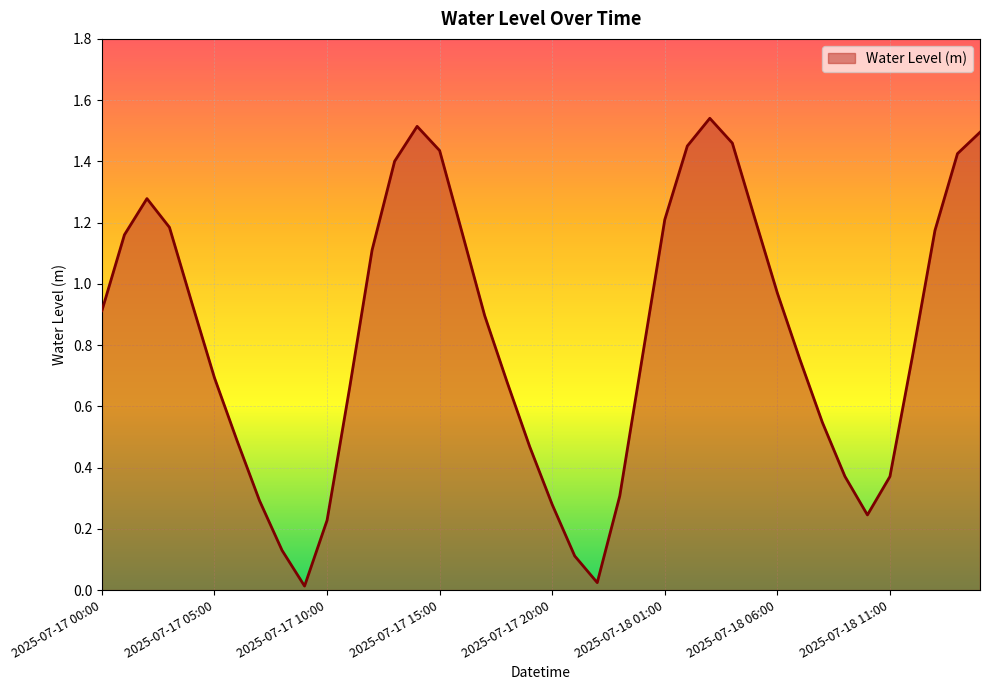

Does the chart have visible grid lines?

Yes